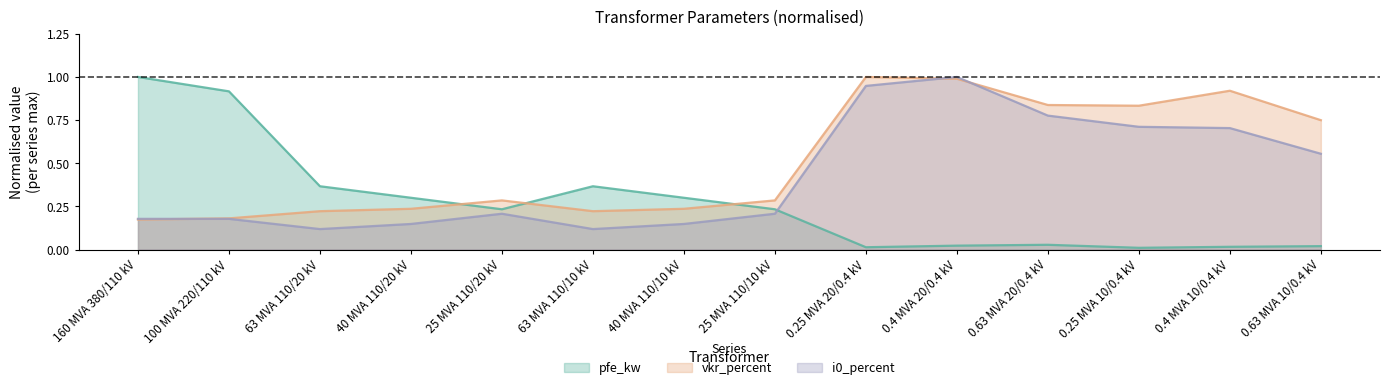

How many lines are shown in the chart?

3